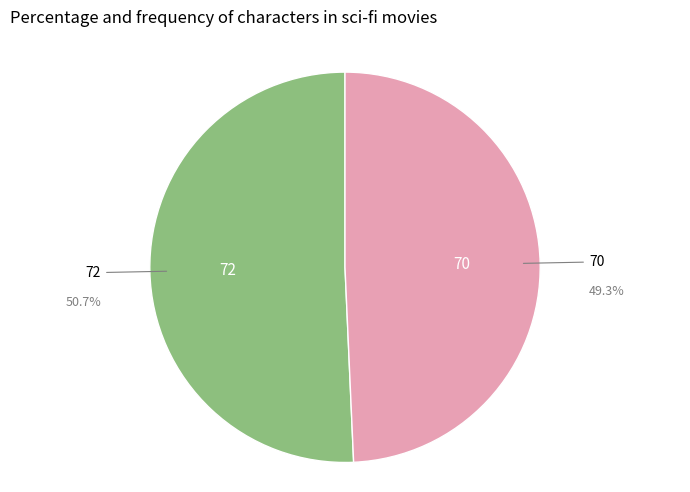

Does 72 represent more than half of the total?

Yes